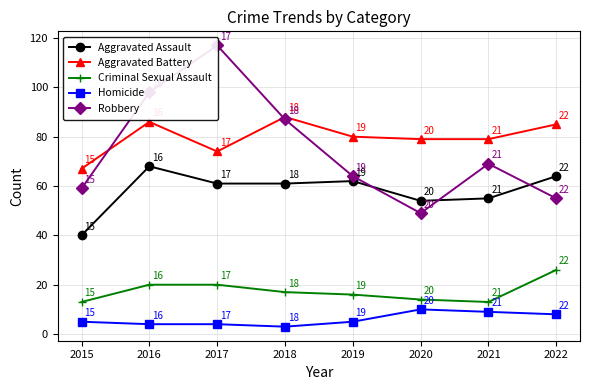

List the series in order of their peak value, lowest first.

Homicide, Criminal Sexual Assault, Aggravated Assault, Aggravated Battery, Robbery